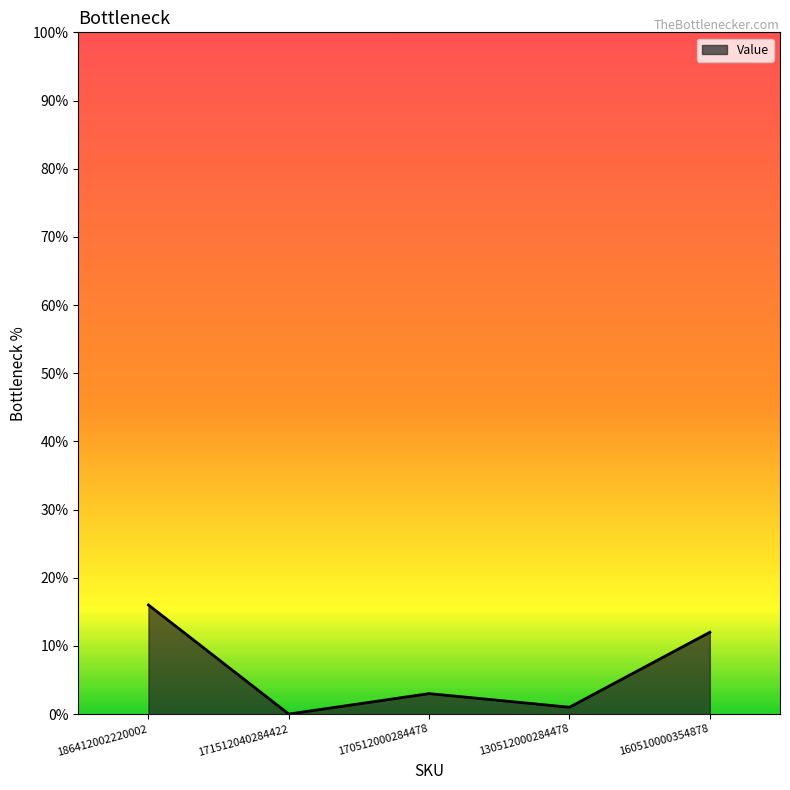

List the labels in order of value, smallest first.

171512040284422, 130512000284478, 170512000284478, 160510000354878, 186412002220002